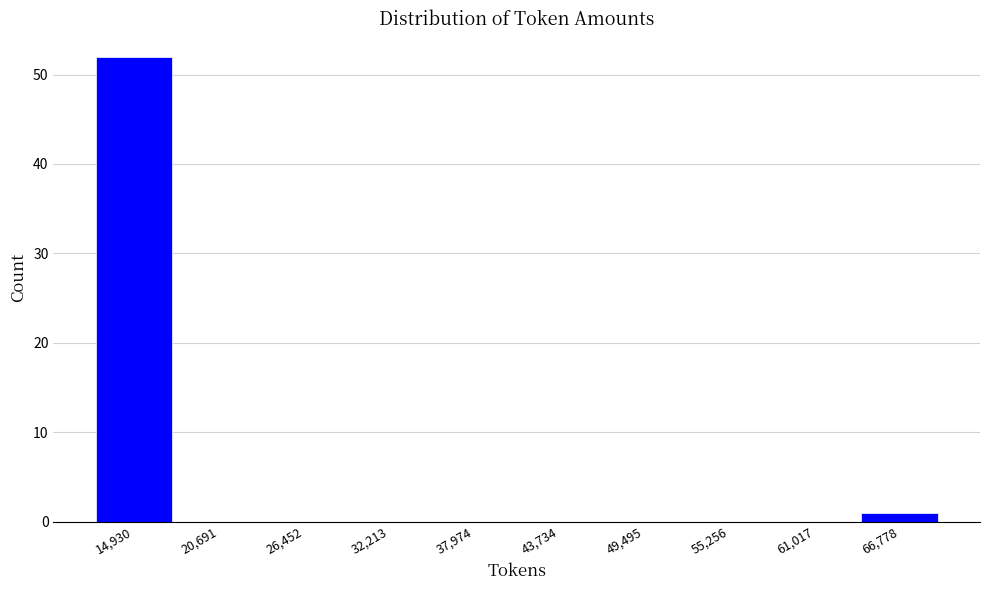

Over which range of the x-axis is the bar tallest?

12000 to 18000